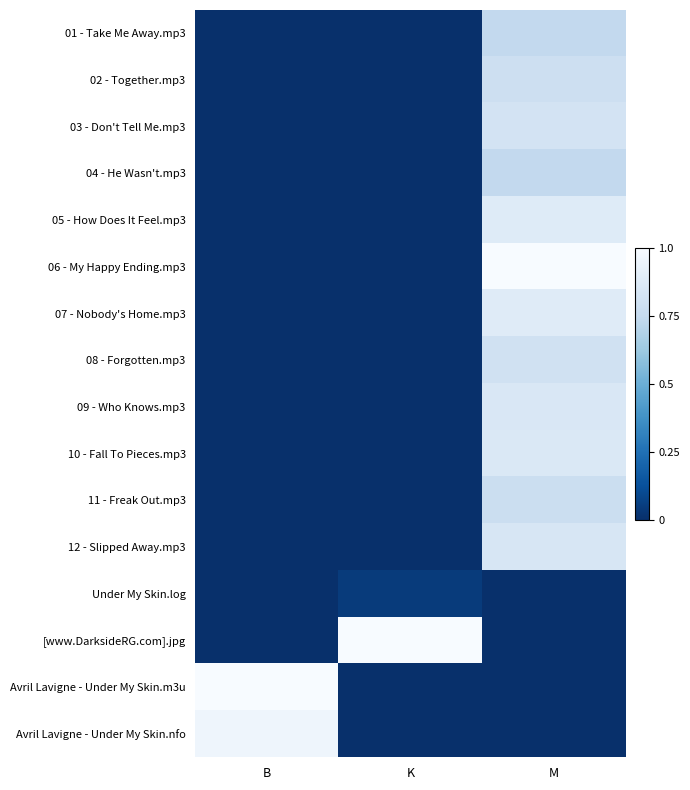

Reading left to right, extract all data points from this chart.

01 - Take Me Away.mp3: B=0.0	K=0.0	M=0.7
02 - Together.mp3: B=0.0	K=0.0	M=0.8
03 - Don't Tell Me.mp3: B=0.0	K=0.0	M=0.8
04 - He Wasn't.mp3: B=0.0	K=0.0	M=0.7
05 - How Does It Feel.mp3: B=0.0	K=0.0	M=0.9
06 - My Happy Ending.mp3: B=0.0	K=0.0	M=1.0
07 - Nobody's Home.mp3: B=0.0	K=0.0	M=0.9
08 - Forgotten.mp3: B=0.0	K=0.0	M=0.8
09 - Who Knows.mp3: B=0.0	K=0.0	M=0.8
10 - Fall To Pieces.mp3: B=0.0	K=0.0	M=0.9
11 - Freak Out.mp3: B=0.0	K=0.0	M=0.8
12 - Slipped Away.mp3: B=0.0	K=0.0	M=0.8
Under My Skin.log: B=0.0	K=0.0	M=0.0
[www.DarksideRG.com].jpg: B=0.0	K=1.0	M=0.0
Avril Lavigne - Under My Skin.m3u: B=1.0	K=0.0	M=0.0
Avril Lavigne - Under My Skin.nfo: B=1.0	K=0.0	M=0.0